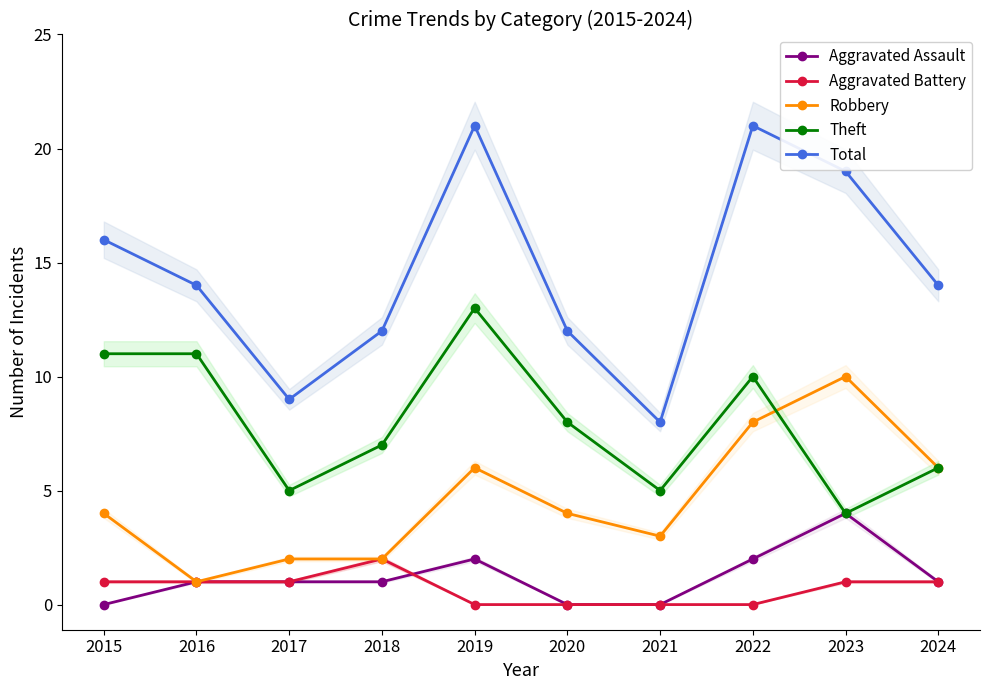

Reading left to right, list all the values displayed in this chart.

Aggravated Assault: 0	1	1	1	2	0	0	2	4	1
Aggravated Battery: 1	1	1	2	0	0	0	0	1	1
Robbery: 4	1	2	2	6	4	3	8	10	6
Theft: 11	11	5	7	13	8	5	10	4	6
Total: 16	14	9	12	21	12	8	21	19	14